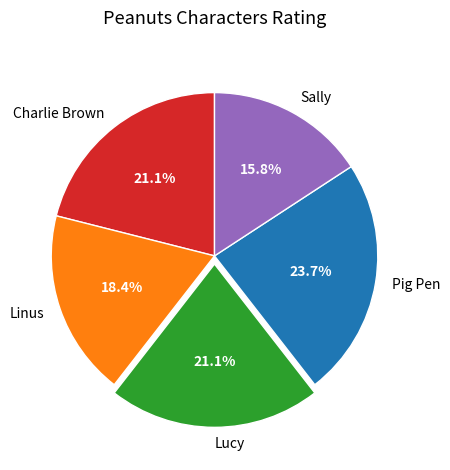

Combined, what portion of the pie is Linus and Pig Pen?

42.1%